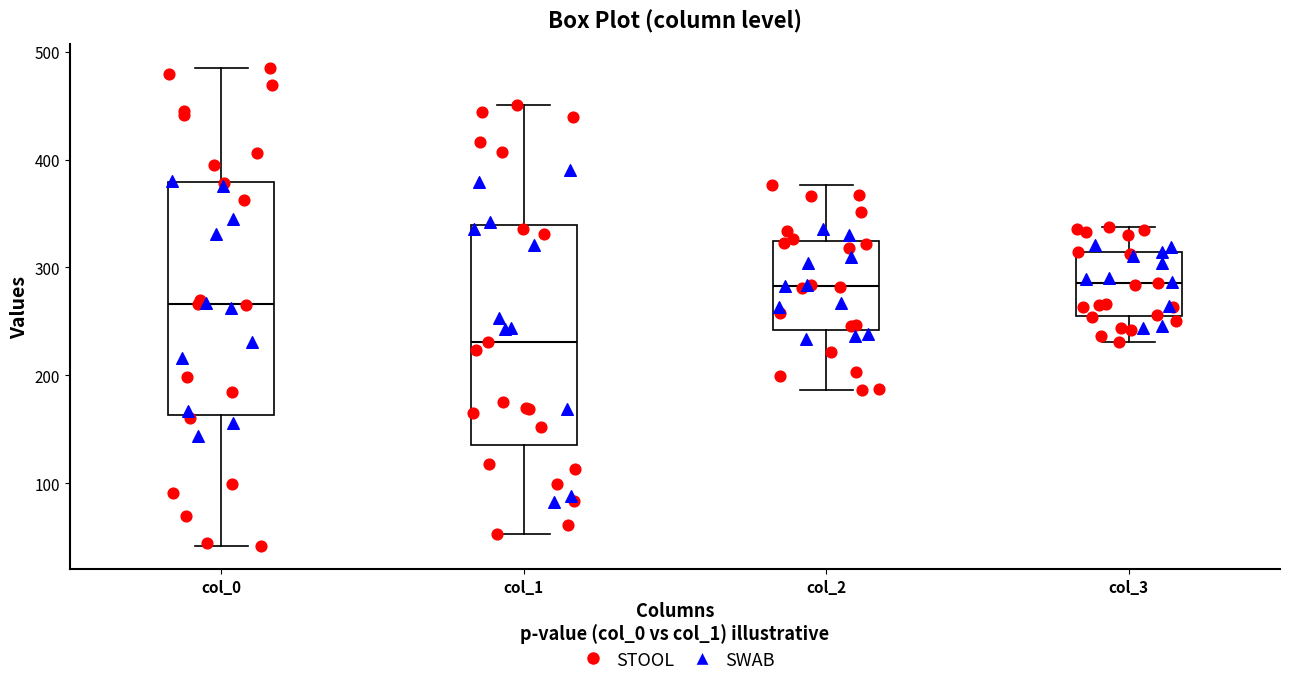

Reading left to right, transcribe this box plot: for each box, give where its median line is, the range the box spans, and where its two whiskers end, as read against the y-axis. The values are not printed on the chart, so give them approximately, as read against the axis.

col_0: median 270, box 160 to 380, whiskers 40 to 490
col_1: median 230, box 140 to 340, whiskers 50 to 450
col_2: median 280, box 240 to 320, whiskers 190 to 380
col_3: median 290, box 260 to 310, whiskers 230 to 340